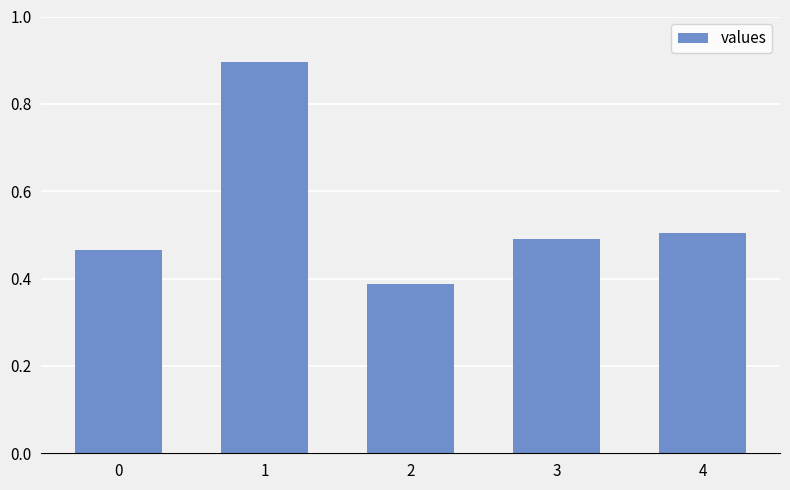

How many values are between 0 and 1?

5